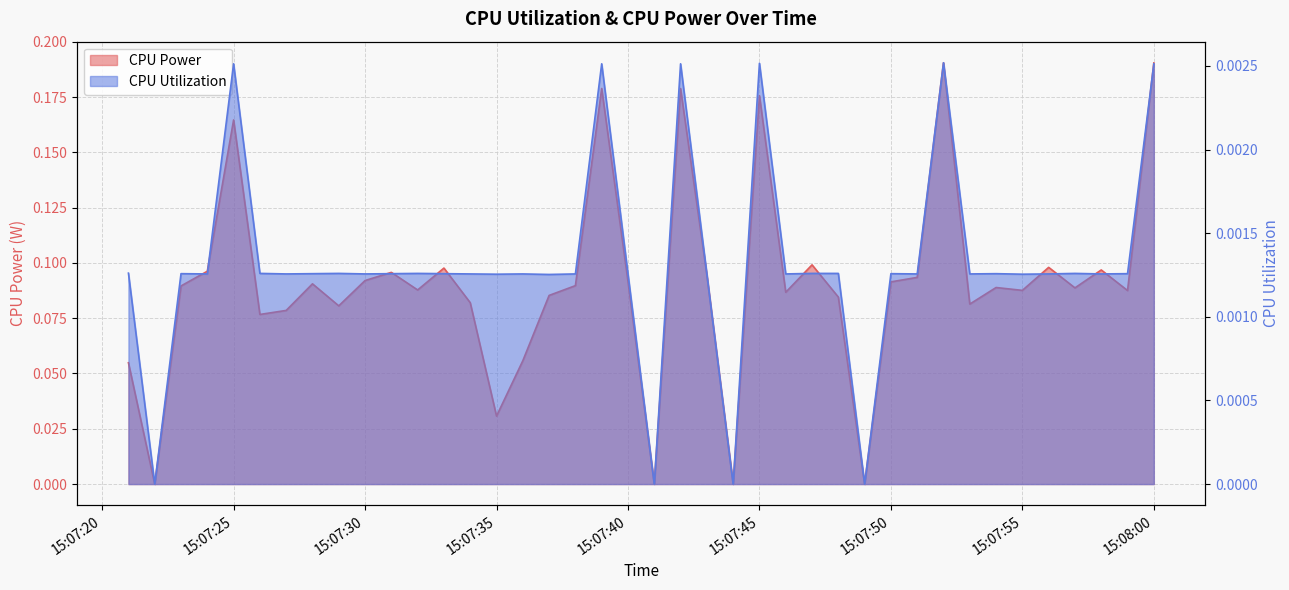

What are all the series names shown in the legend?

CPU Power, CPU Utilization